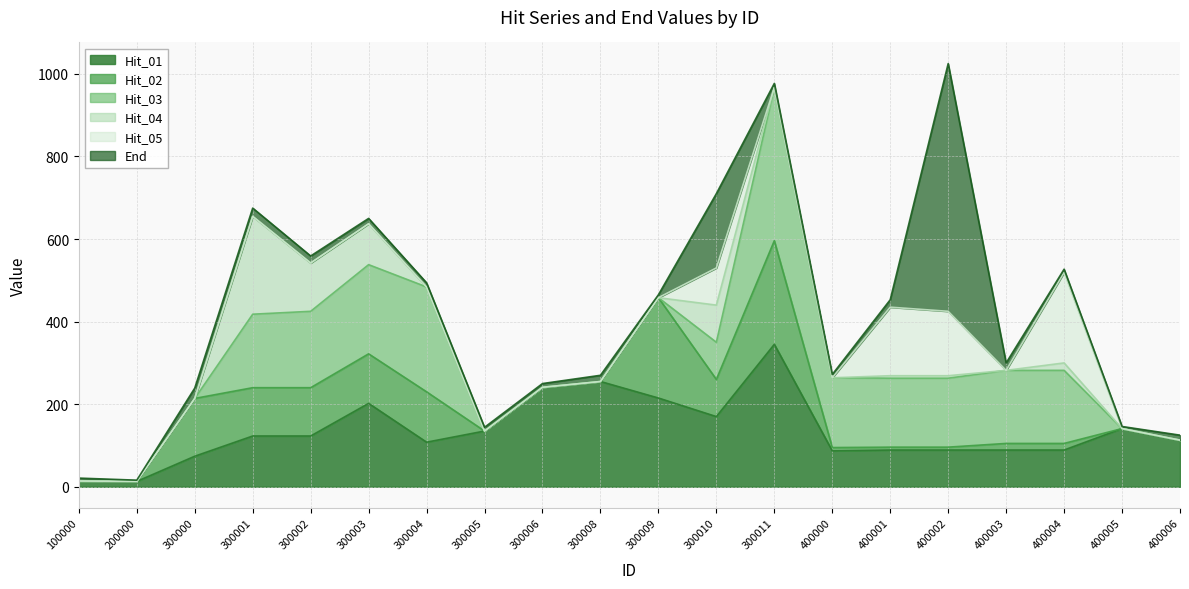

Where do Hit_02 and Hit_04 first cross each other?

300000 and 300001